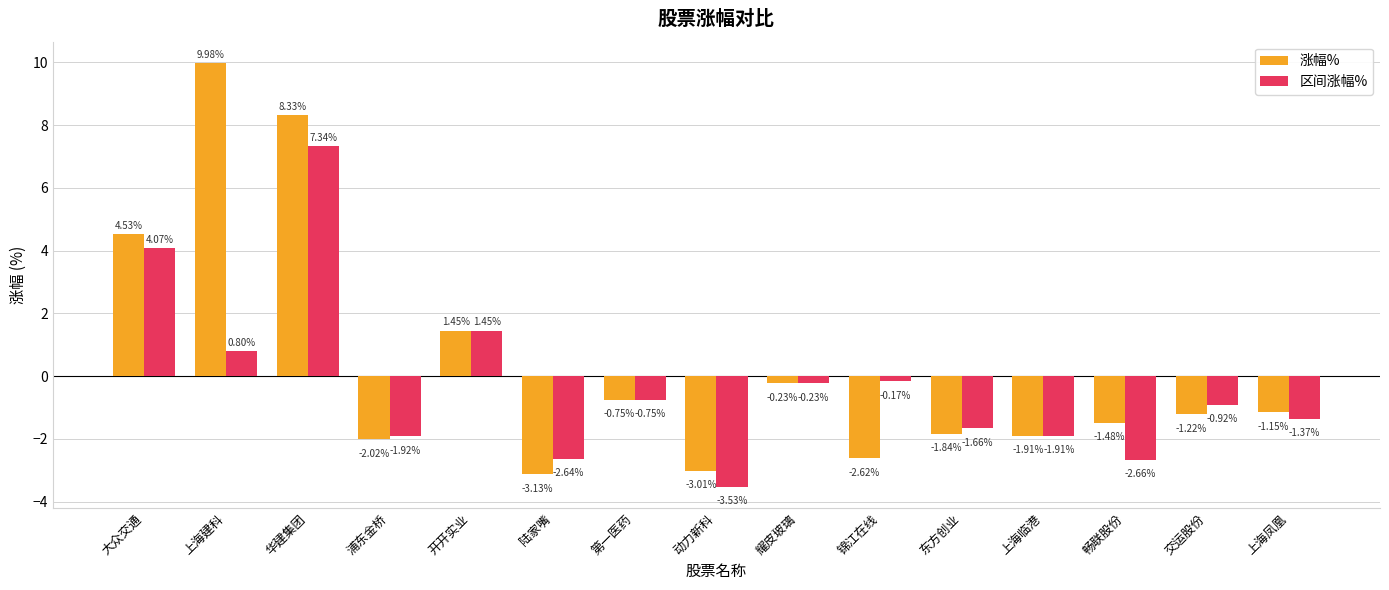

Which category has the lowest value in the 涨幅% series?

陆家嘴